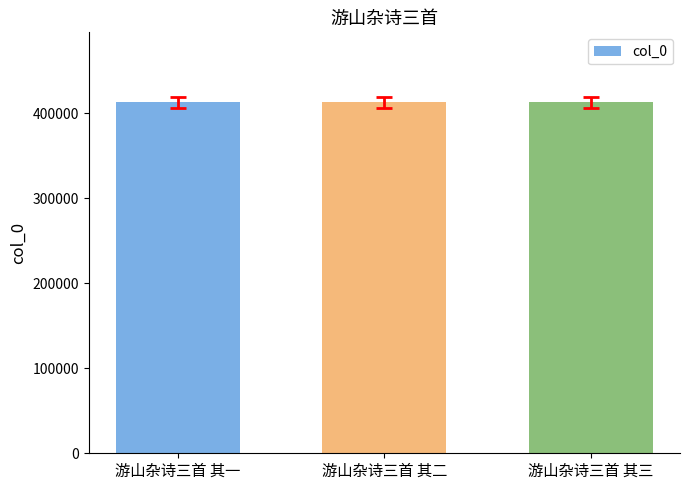

Approximately how many times larger is the value at 游山杂诗三首 其三 compared to 游山杂诗三首 其二?

1.0